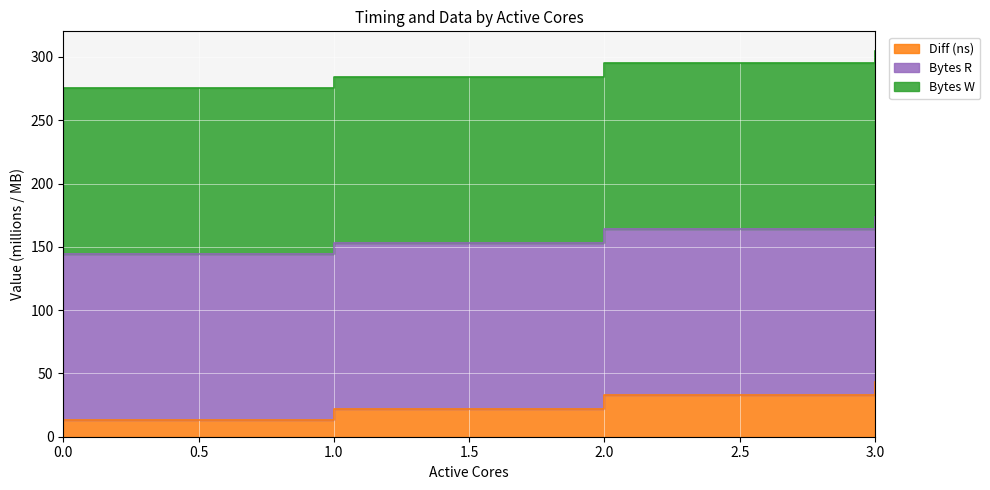

Reading left to right, list all the values displayed in this chart.

Start (ns): 0=13.4	1=22.1	2=33.2	3=42.9
End (ns): 0=144.5	1=153.2	2=164.3	3=173.9
Diff (ns): 0=275.6	1=284.3	2=295.4	3=305.0